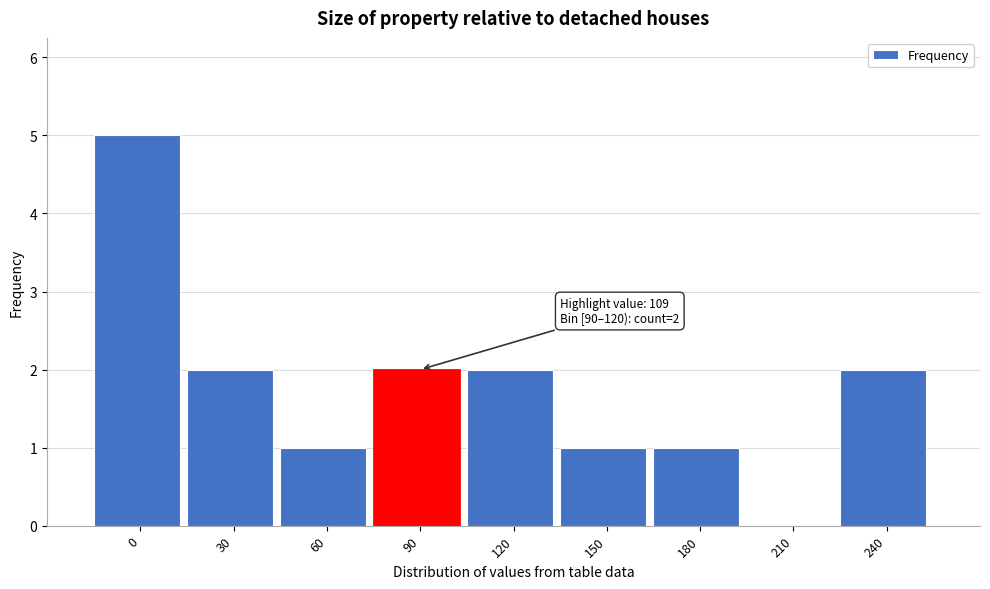

What is the sum of all values?

16